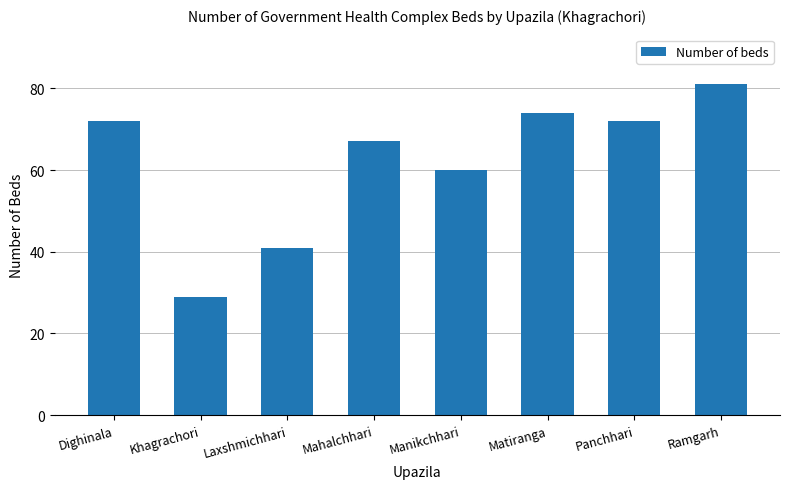

How many values are below 72?

4